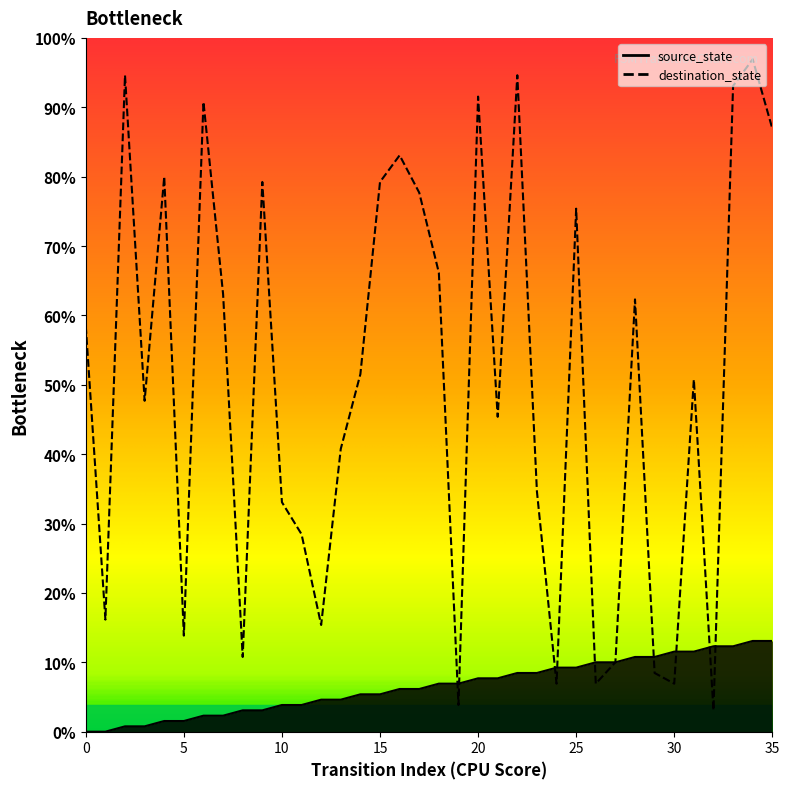

Which series changed the most between 3 and 34?

destination_state